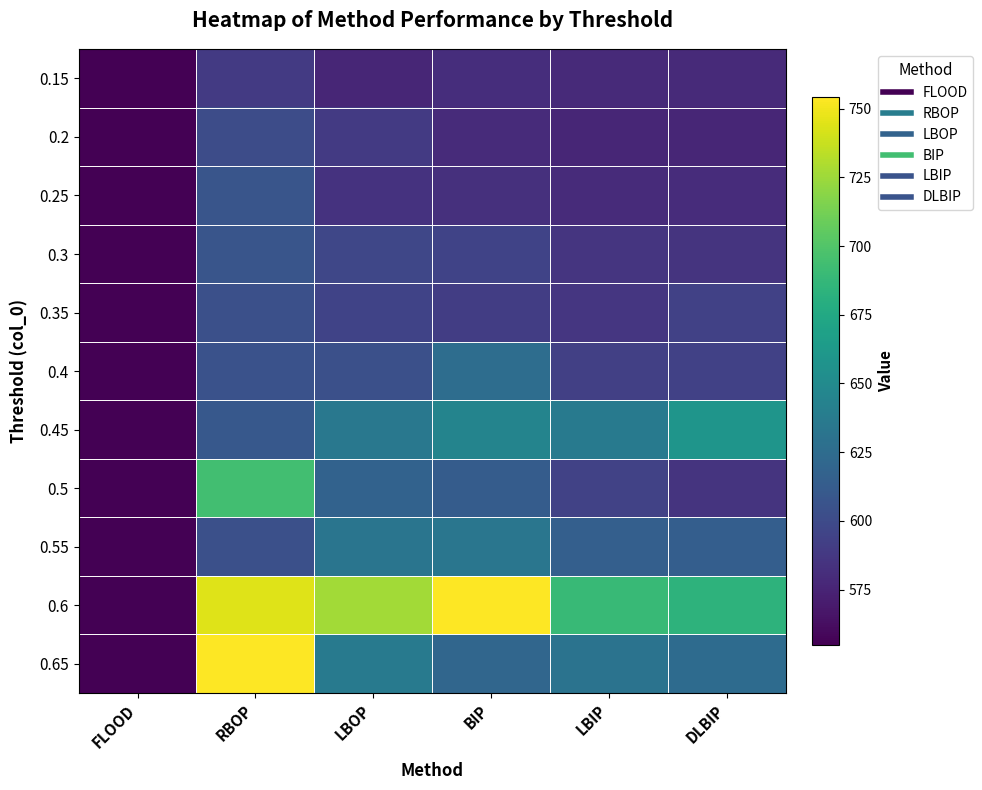

Reading left to right, list all the values displayed in this chart.

0.15: FLOOD=555.0	RBOP=589.0	LBOP=576.0	BIP=581.0	LBIP=579.0	DLBIP=579.0
0.2: FLOOD=555.0	RBOP=601.5	LBOP=589.0	BIP=579.3	LBIP=576.0	DLBIP=576.2
0.25: FLOOD=555.0	RBOP=607.4	LBOP=584.3	BIP=582.9	LBIP=579.2	DLBIP=580.6
0.3: FLOOD=555.0	RBOP=607.6	LBOP=597.5	BIP=595.0	LBIP=585.6	DLBIP=585.2
0.35: FLOOD=555.0	RBOP=603.4	LBOP=595.4	BIP=591.1	LBIP=586.3	DLBIP=593.3
0.4: FLOOD=555.0	RBOP=605.2	LBOP=604.0	BIP=626.2	LBIP=592.9	DLBIP=593.7
0.45: FLOOD=555.0	RBOP=610.1	LBOP=634.5	BIP=645.1	LBIP=636.3	DLBIP=658.9
0.5: FLOOD=555.0	RBOP=693.7	LBOP=617.8	BIP=613.0	LBIP=594.0	DLBIP=584.9
0.55: FLOOD=555.0	RBOP=603.3	LBOP=632.5	BIP=633.2	LBIP=615.2	DLBIP=614.5
0.6: FLOOD=555.0	RBOP=744.0	LBOP=726.5	BIP=1568.5	LBIP=689.0	DLBIP=683.5
0.65: FLOOD=555.0	RBOP=758.3	LBOP=636.3	BIP=620.3	LBIP=631.0	DLBIP=624.3